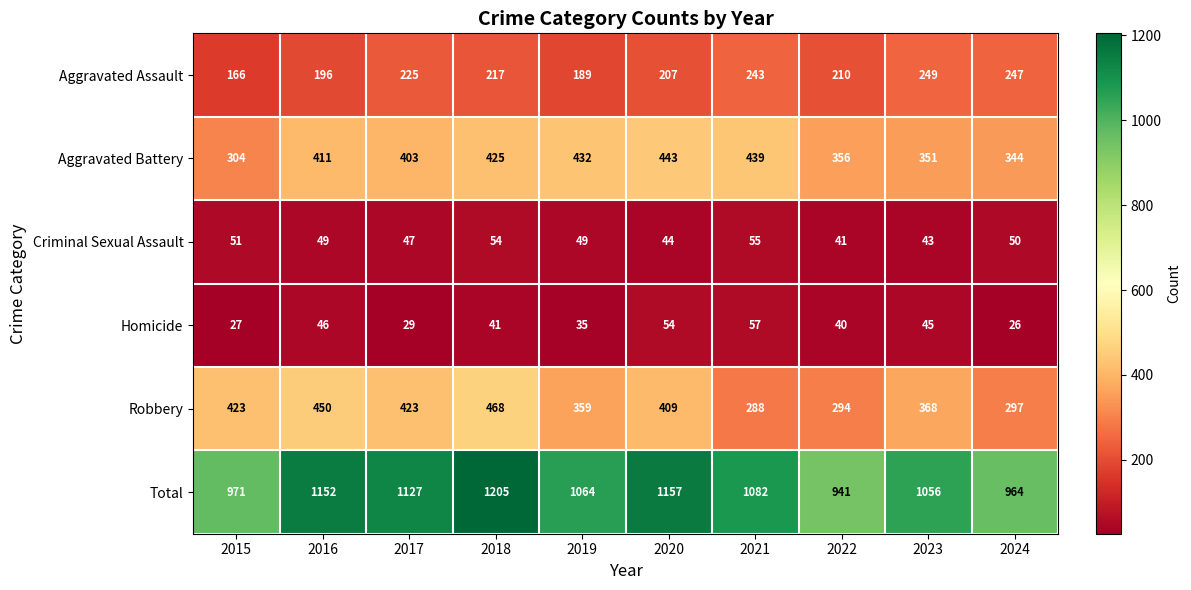

True or false: Homicide has a value of 96 at 2020.

False